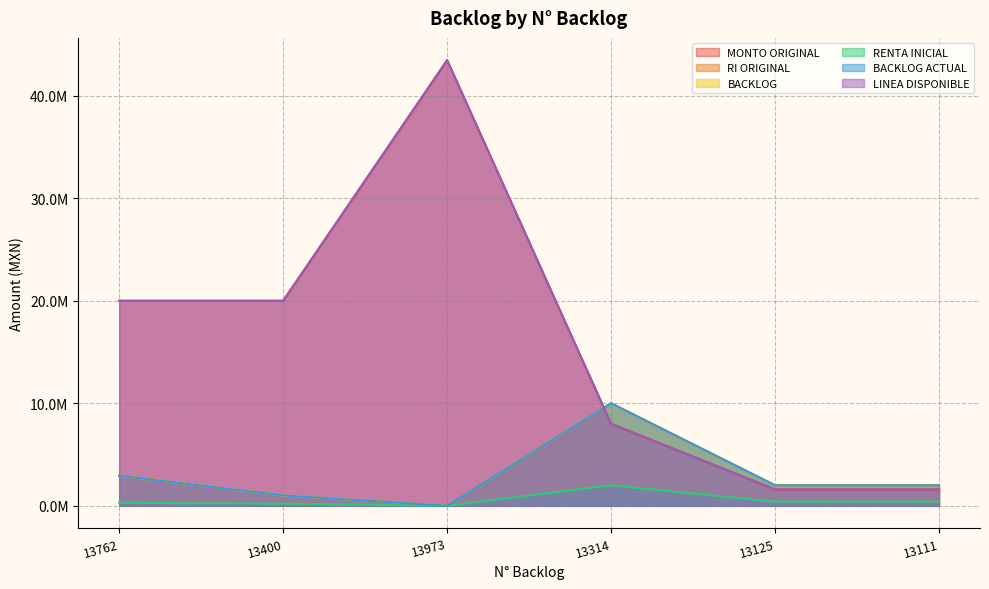

Which series changed the most between 13314 and 13111?

RI ORIGINAL